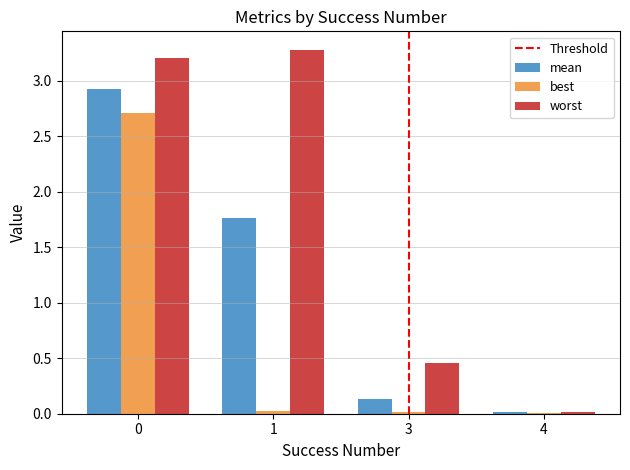

What is the greatest value displayed?

3.3